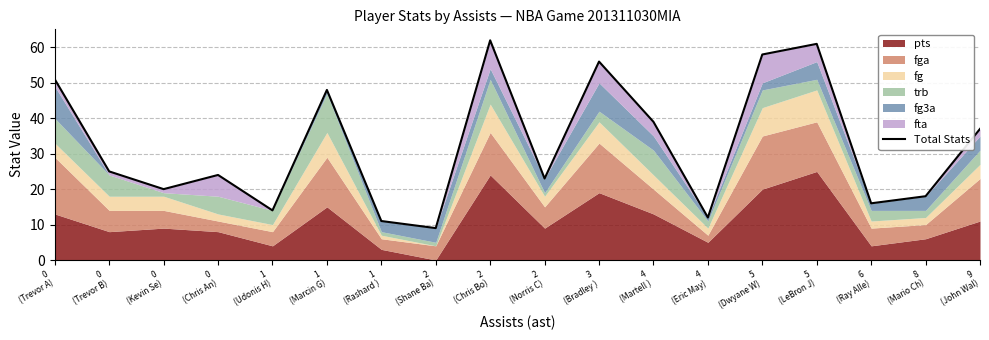

What is the smallest value displayed?

9